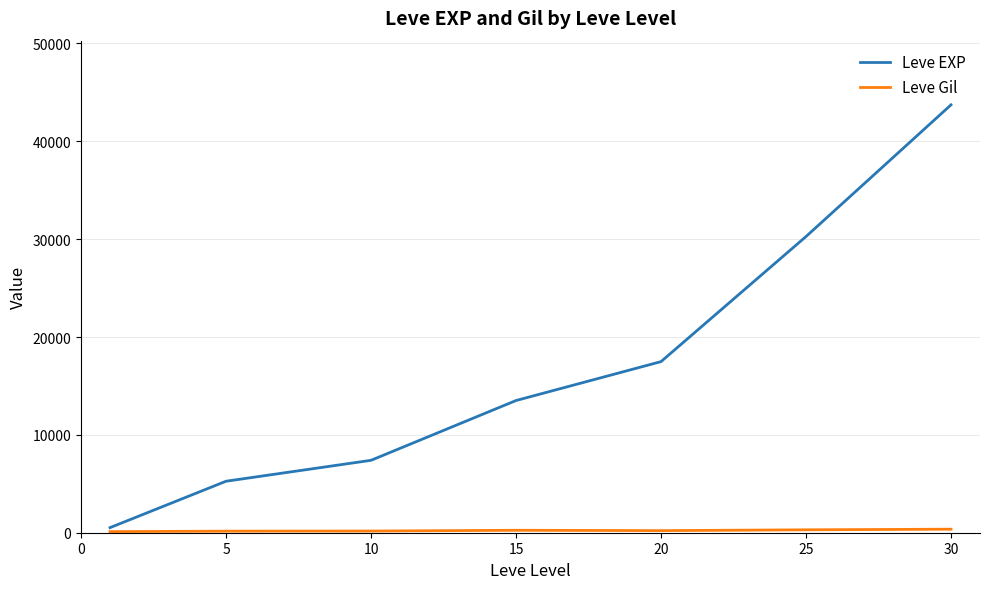

Which series has the largest range (max minus min)?

Leve EXP